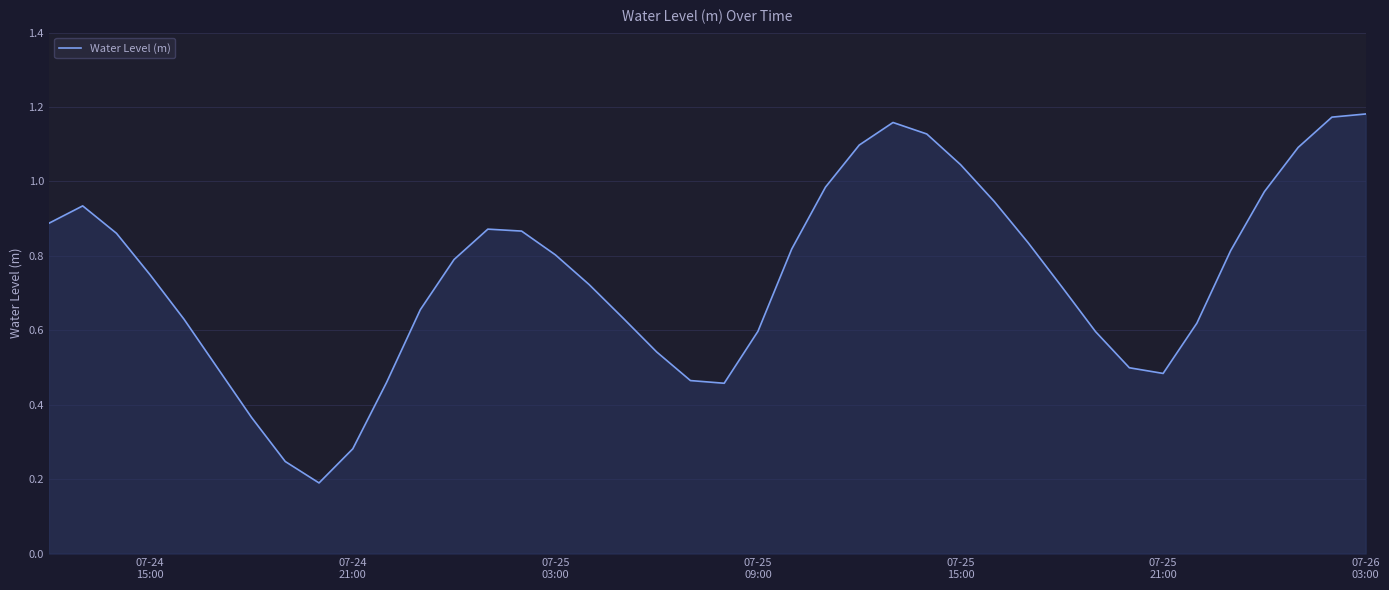

How many lines are shown in the chart?

1